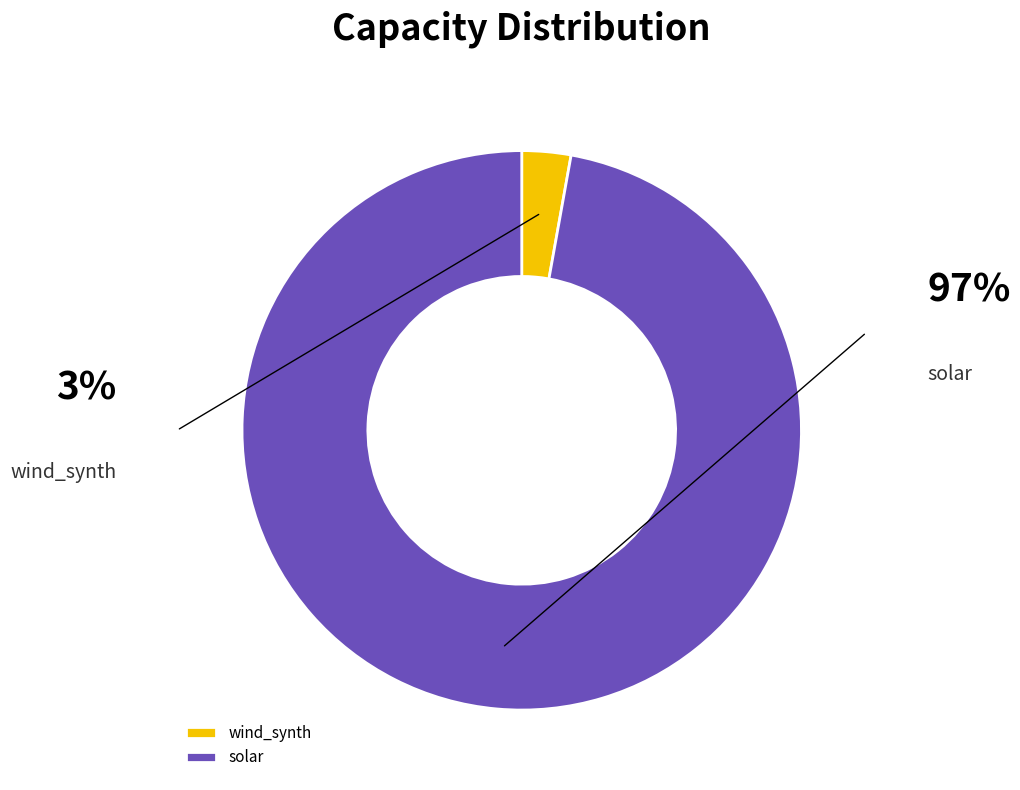

How many segments does this pie chart have?

2